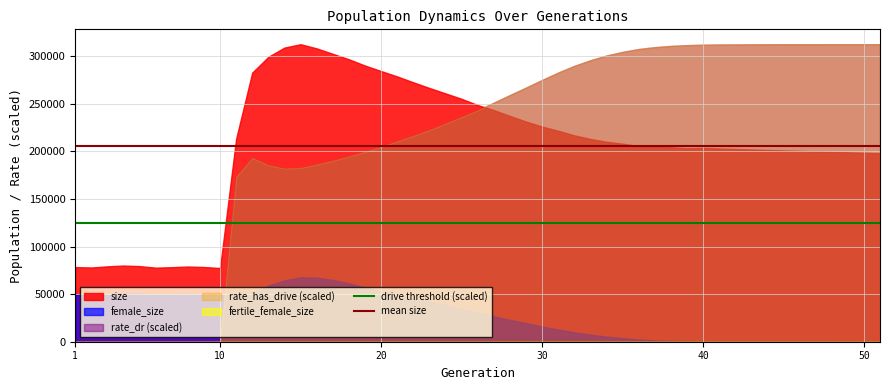

Where is mean size nearest to the value 205962?

1